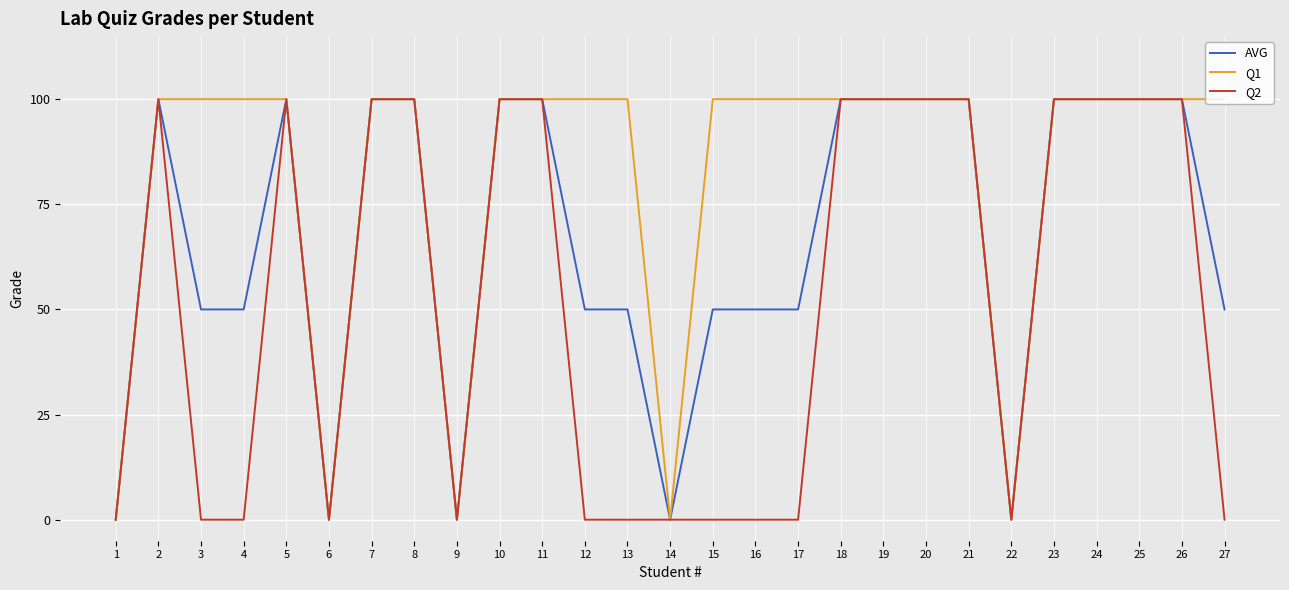

Read the Q1 value at 26, to the nearest 5.

100